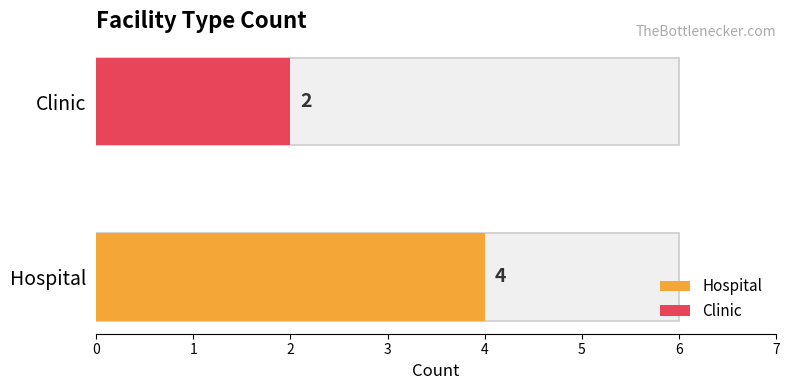

How many series are shown in this chart?

2